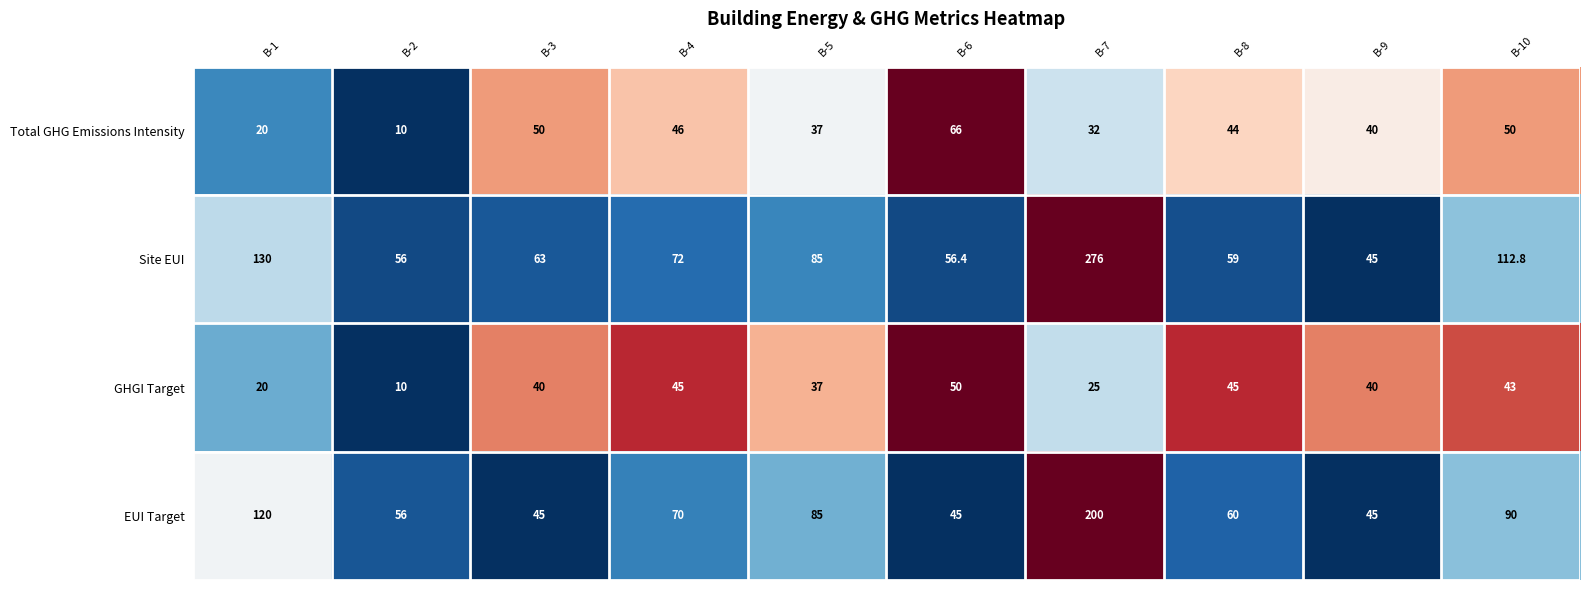

Rank the series by their maximum value, from lowest to highest.

GHGI Target, Total GHG Emissions Intensity, EUI Target, Site EUI